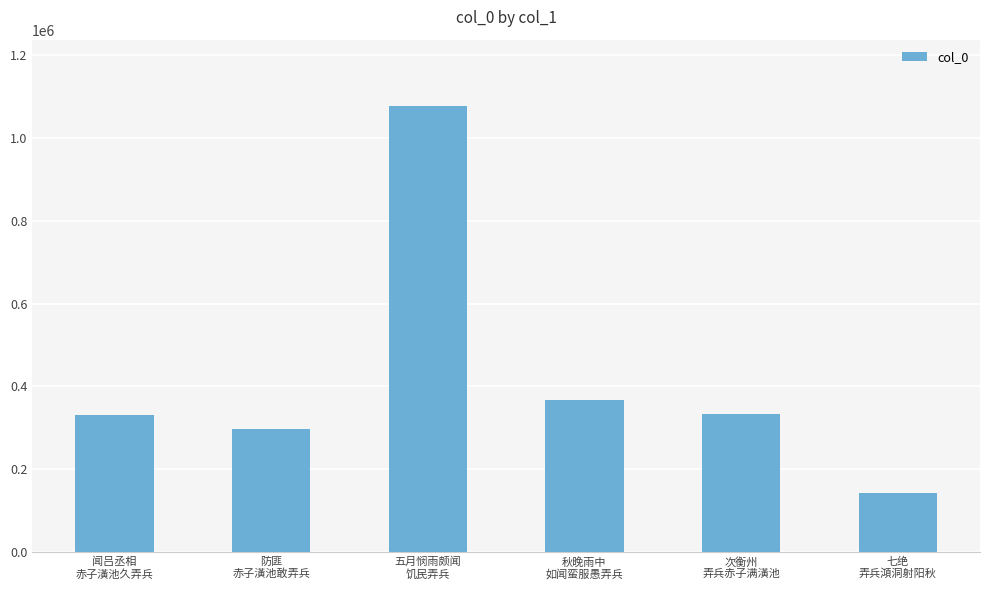

Approximately how many times larger is the value at 七绝
弄兵澒洞射阳秋 compared to 次衡州
弄兵赤子满潢池?

0.4